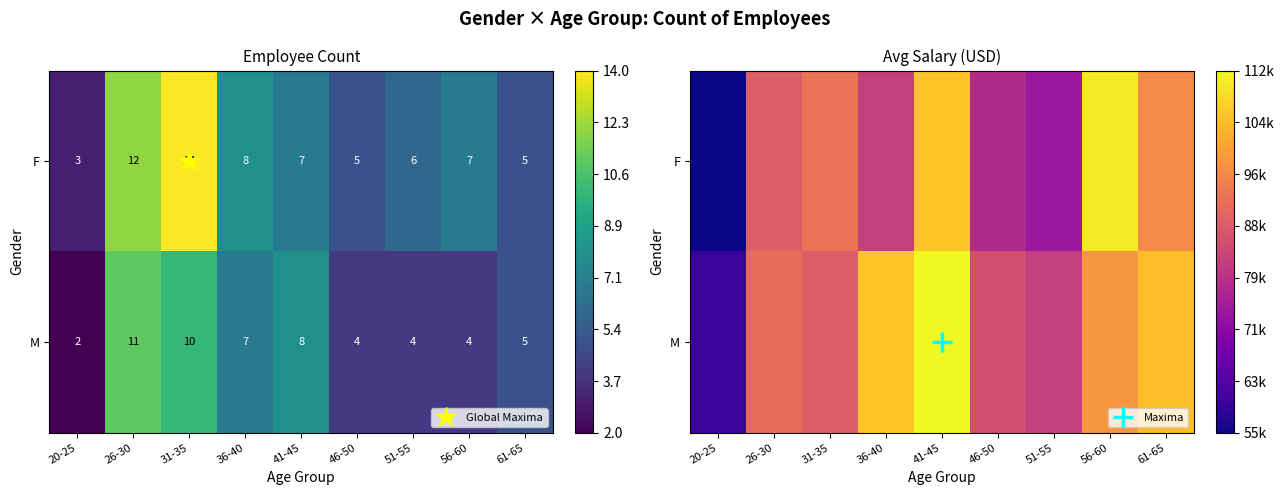

How many values in the F series are below 88000?

4